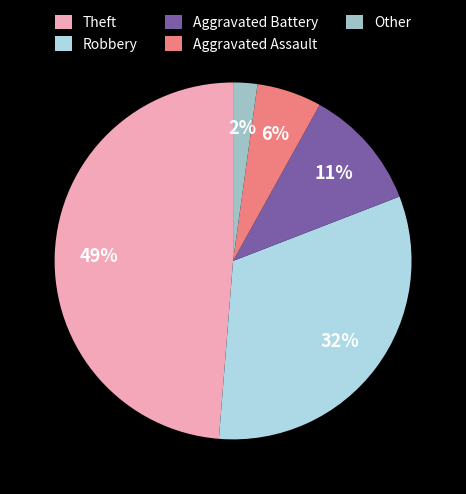

To the nearest percent, what portion does Aggravated Assault represent?

6%